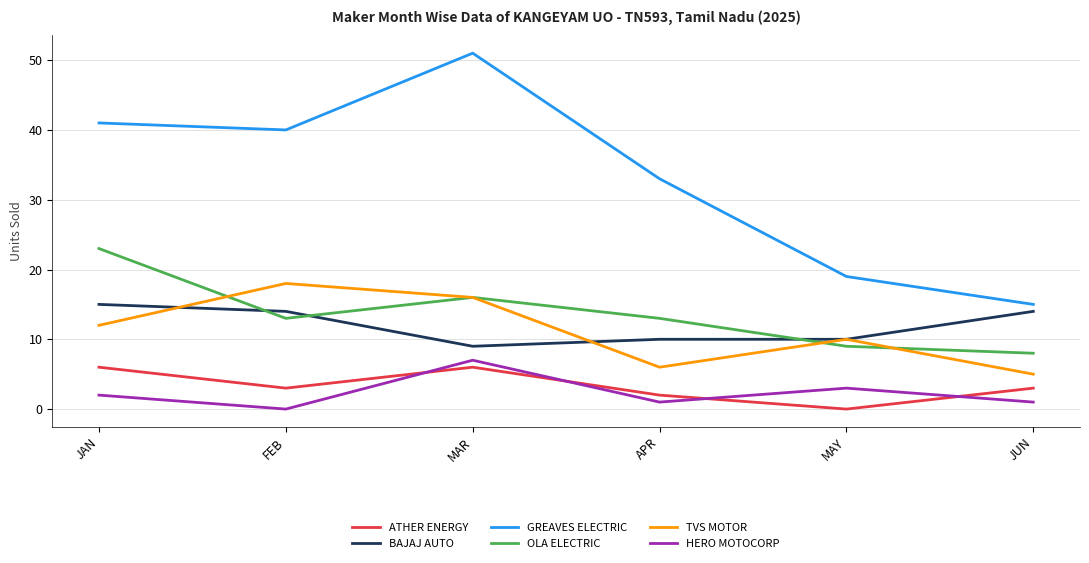

How many interior local peaks does the GREAVES ELECTRIC series have?

1